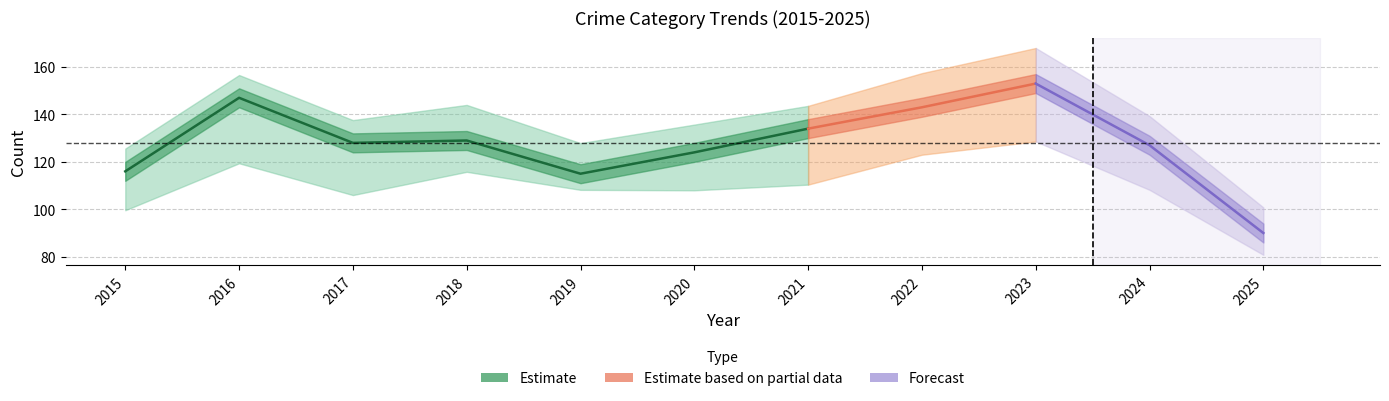

True or false: Total and Robbery intersect in this chart.

False